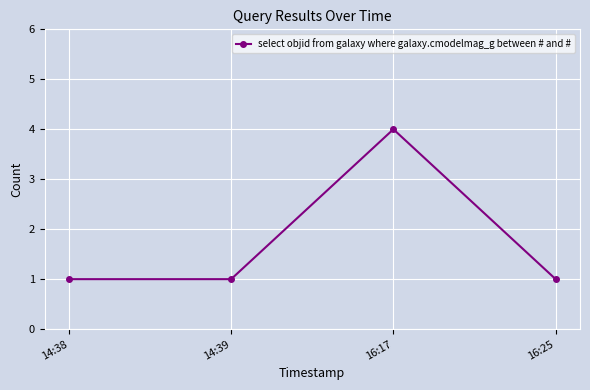

What is the difference between the values at 16:17 and 14:38?

3